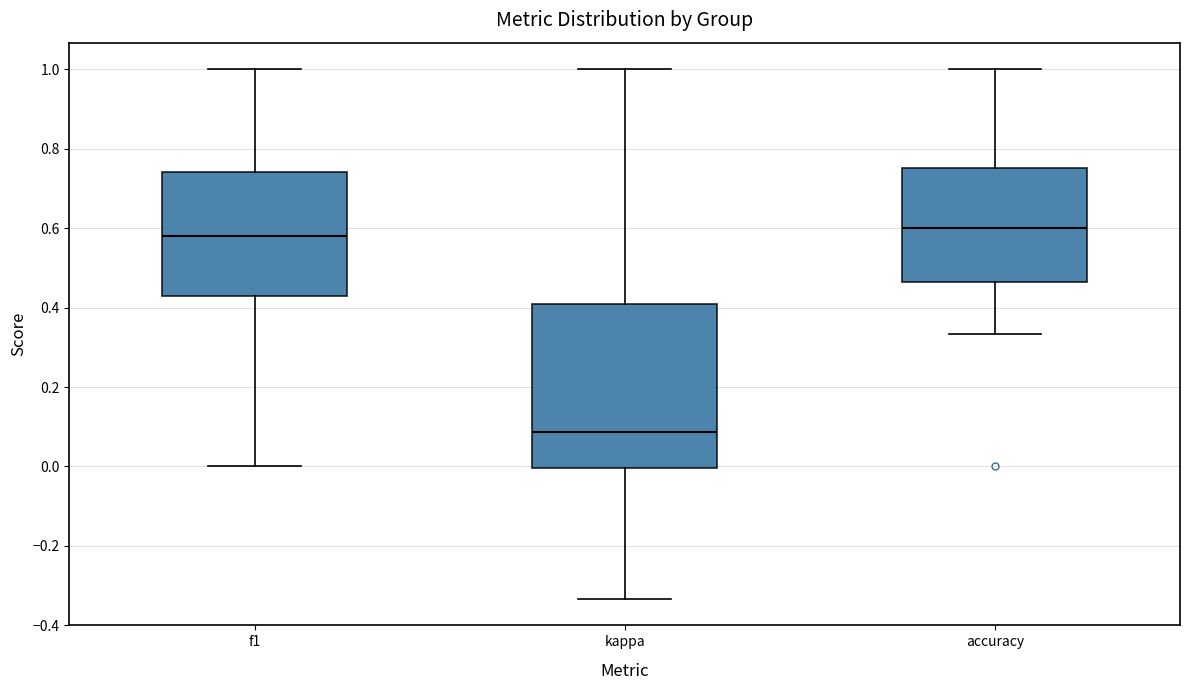

Reading left to right, read every box against the y-axis: the position of its median line, the range the box covers, and the ends of its whiskers. The values are not printed on the chart, so give them approximately, as read against the axis.

f1: median 0.58, box 0.44 to 0.74, whiskers 0.00 to 1.00
kappa: median 0.08, box 0.00 to 0.40, whiskers -0.34 to 1.00
accuracy: median 0.60, box 0.46 to 0.76, whiskers 0.34 to 1.00